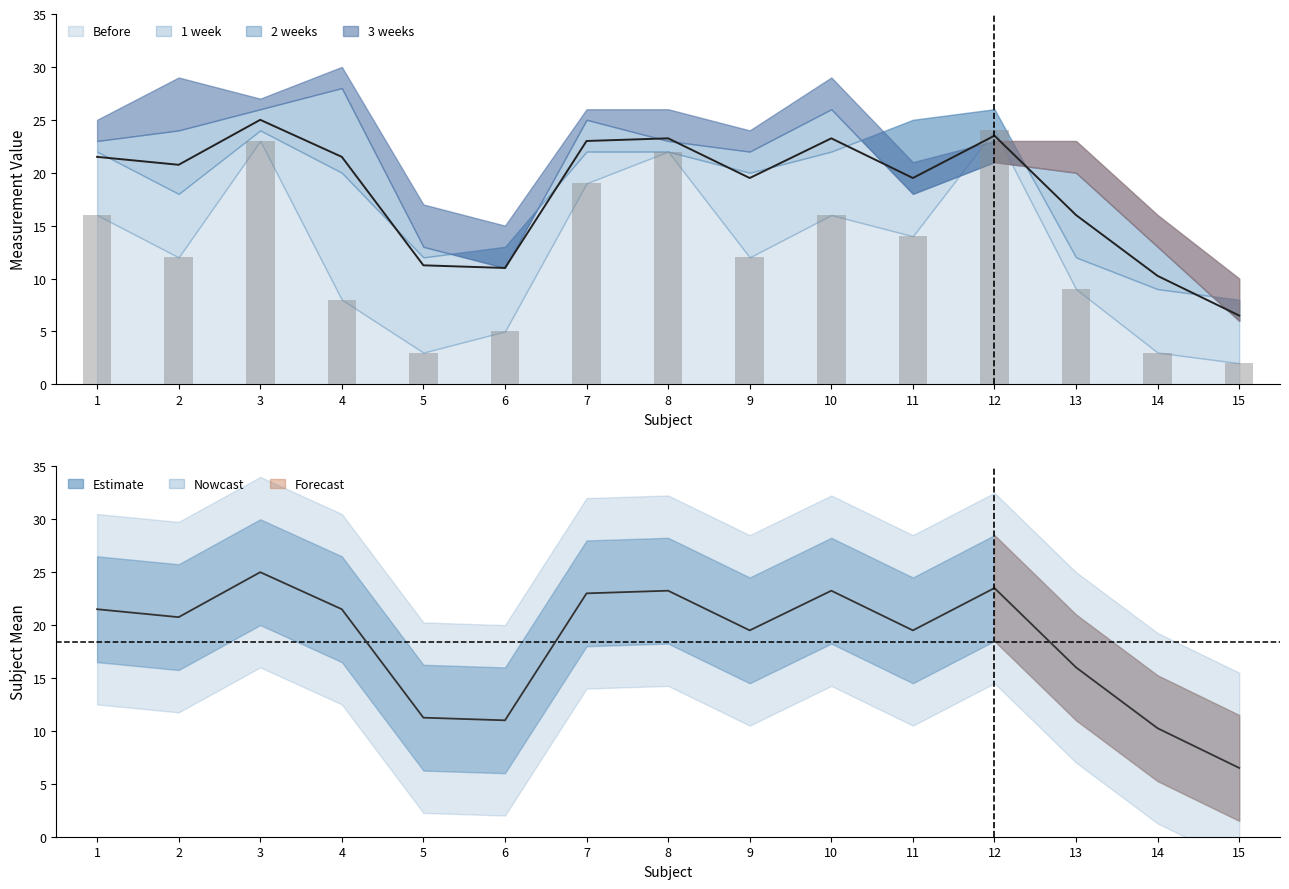

What are all the series names shown in the legend?

Before, 1 week, 2 weeks, 3 weeks